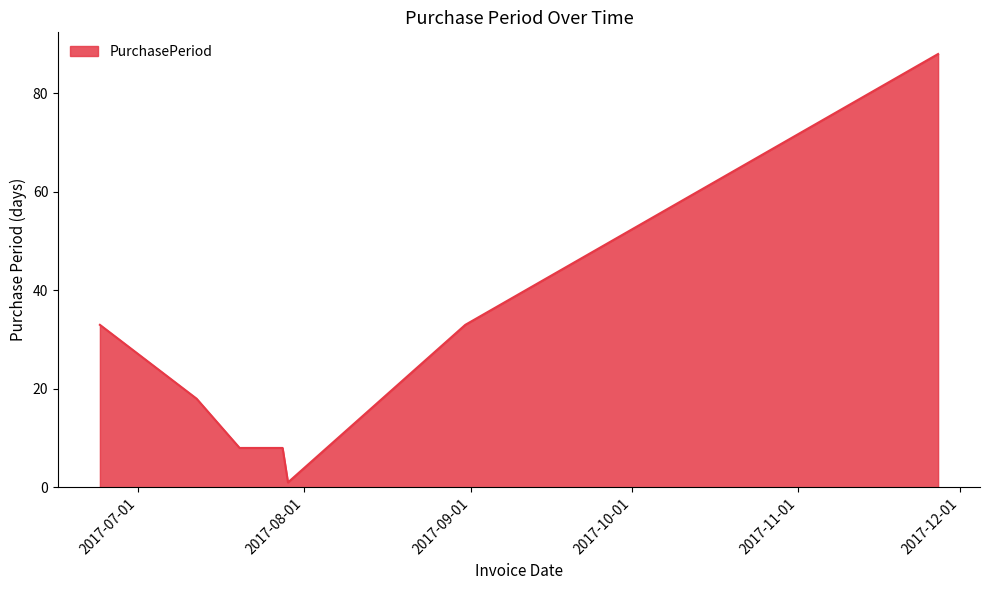

What is the difference between the maximum and minimum values?

87